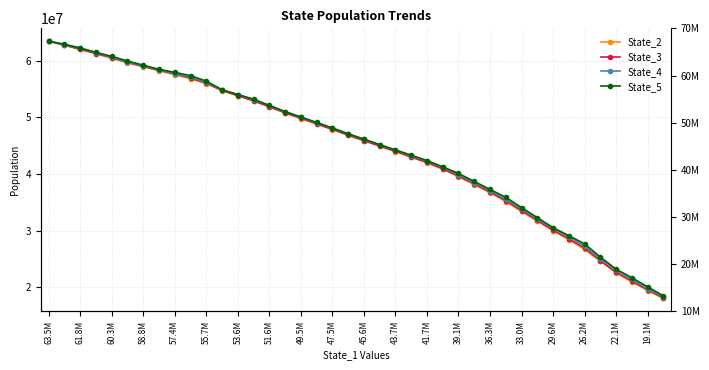

List the series in order of their overall mean, highest first.

State_5, State_4, State_3, State_2